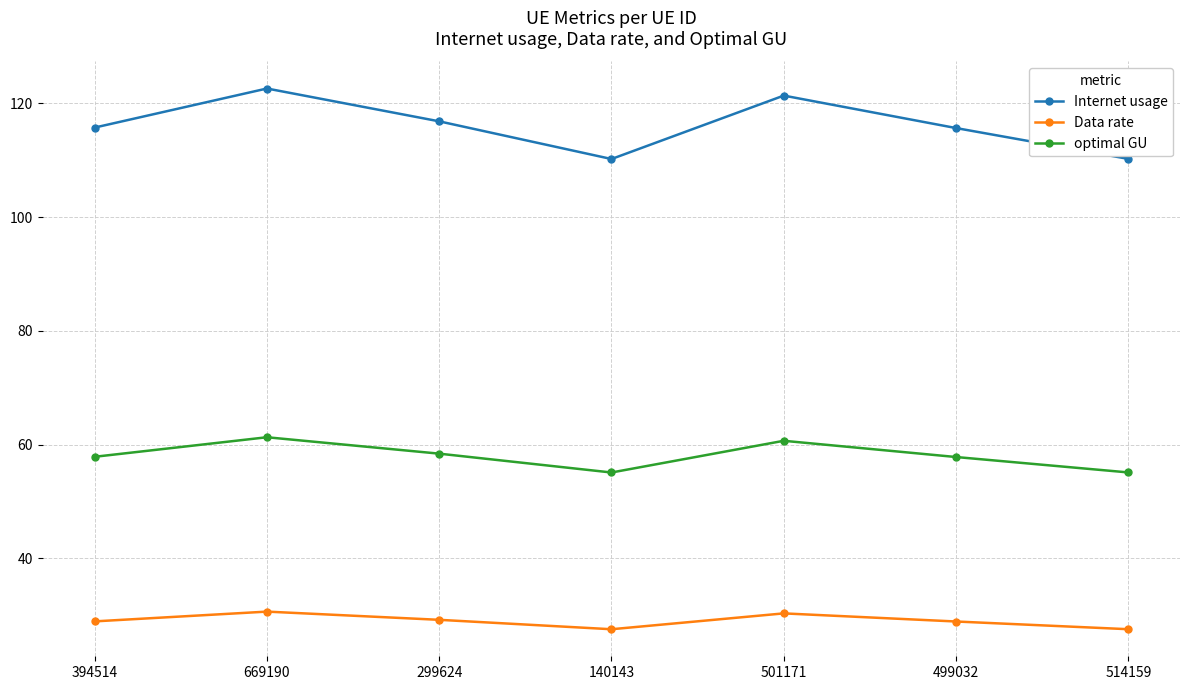

How many data points does each series have?

7